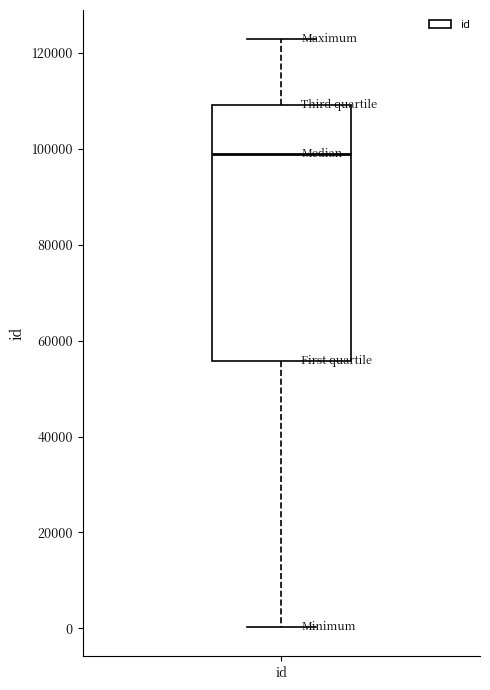

Transcribe this box plot: give where the median line is, the range the box spans, and where the two whiskers end, as read against the y-axis. The values are not printed on the chart, so give them approximately, as read against the axis.

median 98000, box 56000 to 110000, whiskers 0 to 122000